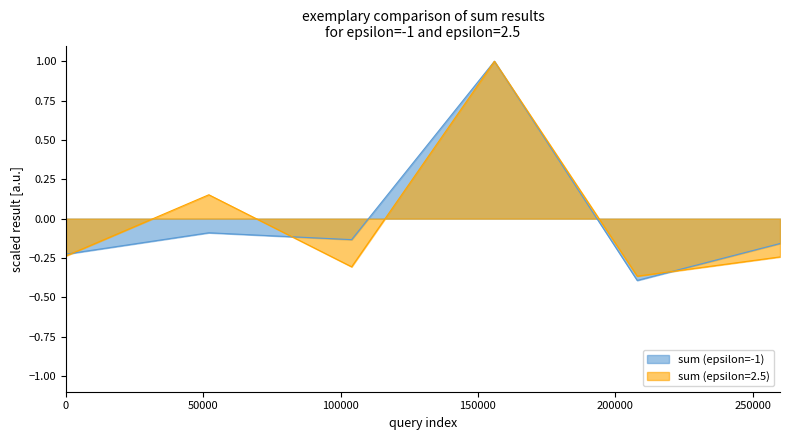

Reading right to left, extract all data points from this chart.

sum (epsilon=-1): -0.2	-0.4	1.0	-0.1	-0.1	-0.2
sum (epsilon=2.5): -0.2	-0.4	1.0	-0.3	0.2	-0.2